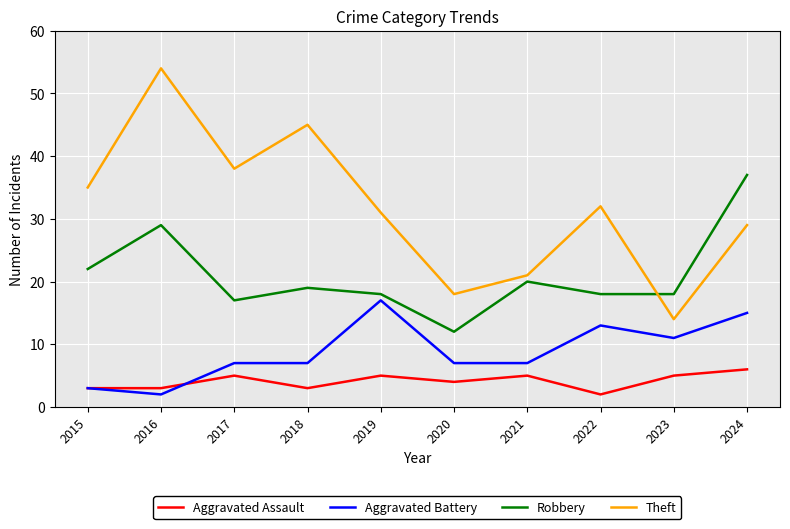

Which series has the widest spread of values?

Theft